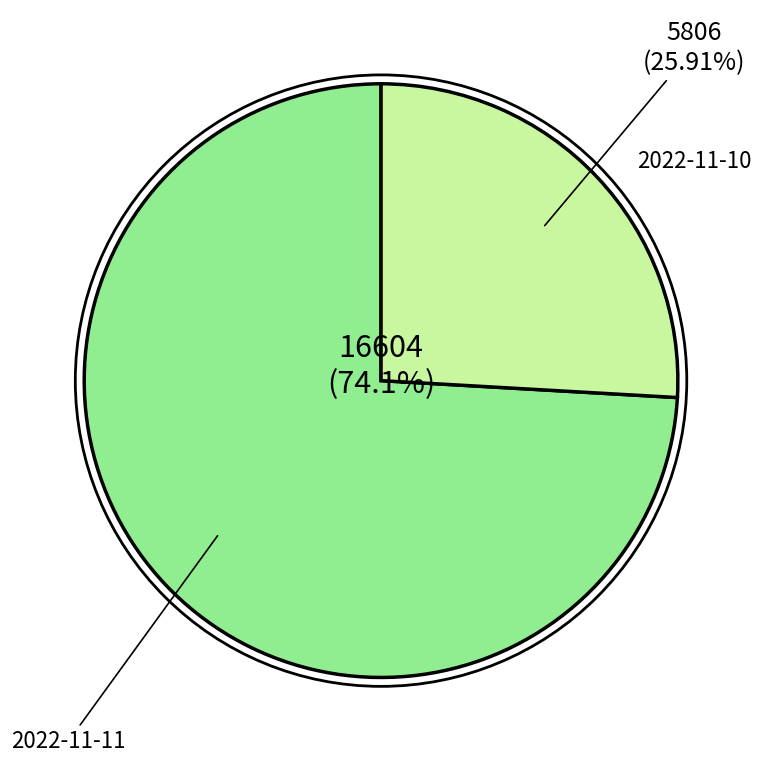

How many slices are in this pie chart?

2